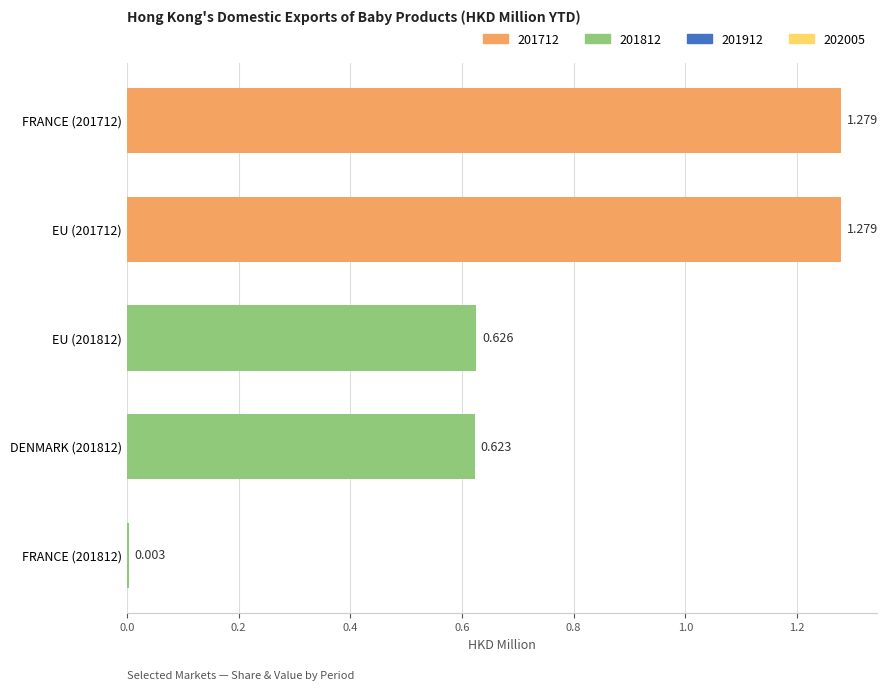

Count the number of categories in the chart.

5